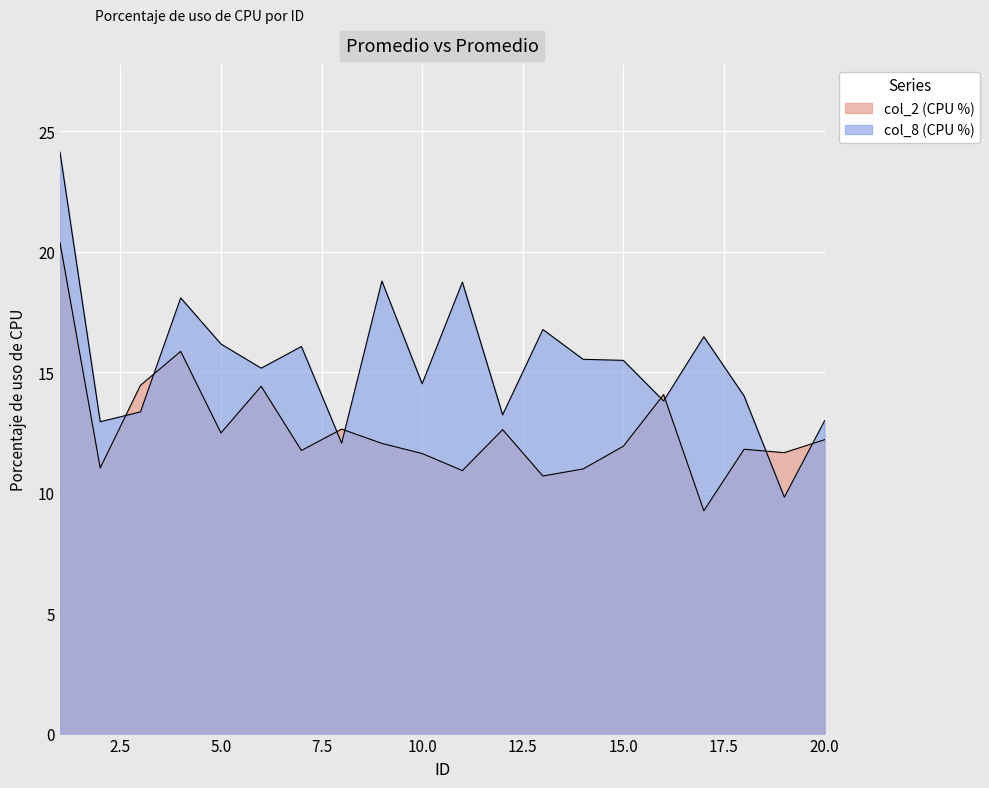

What is the sum of all values?

252.7